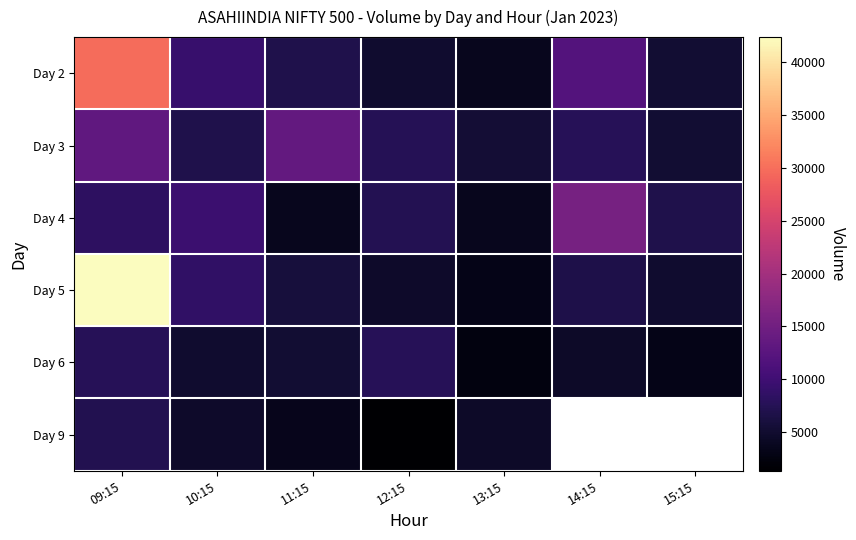

Count the number of data series in this chart.

6